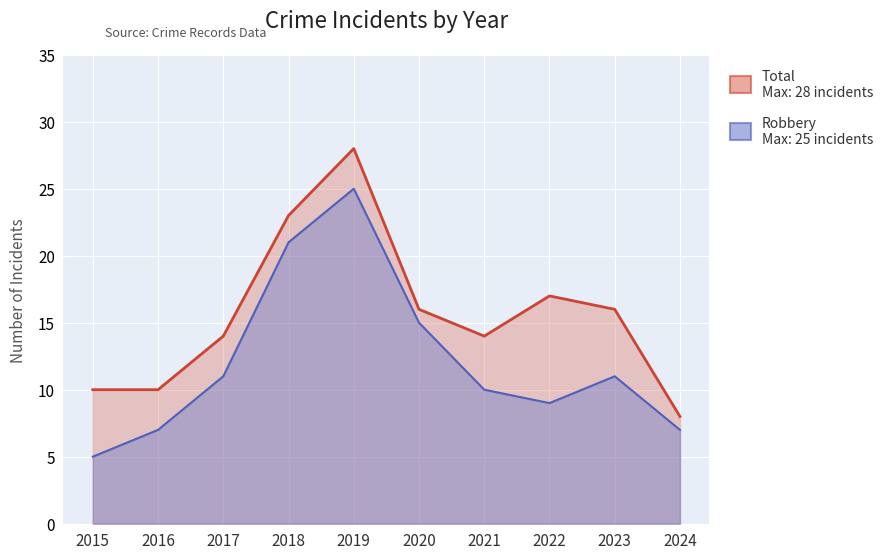

List the series in order of their overall mean, lowest first.

Robbery, Total